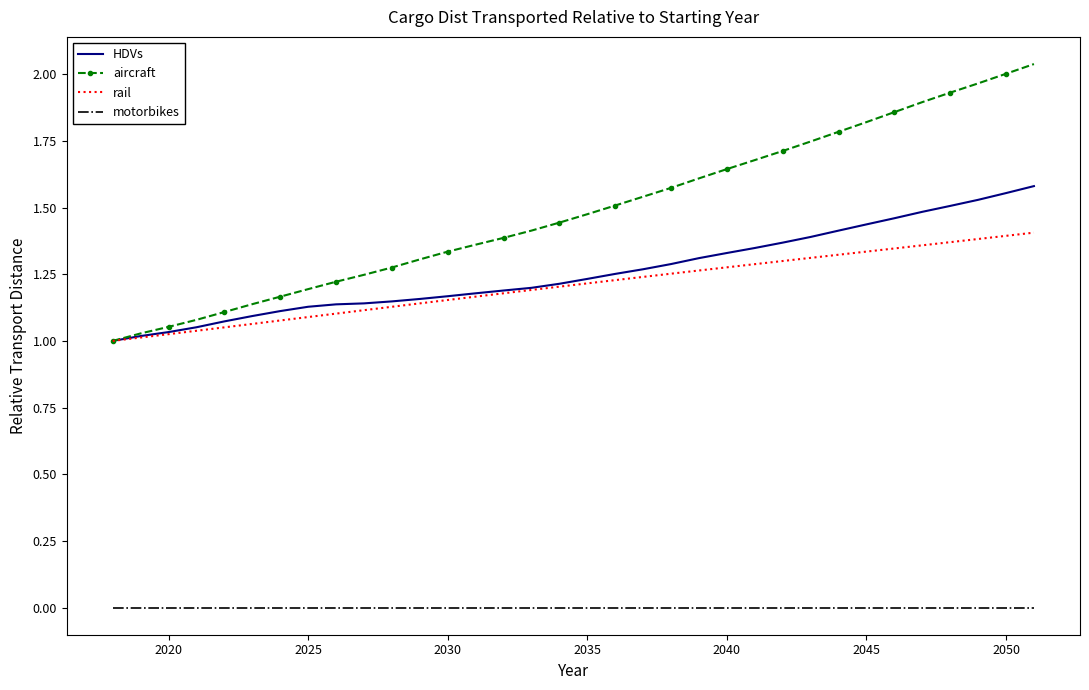

List the series in order of their peak value, highest first.

aircraft, HDVs, rail, motorbikes